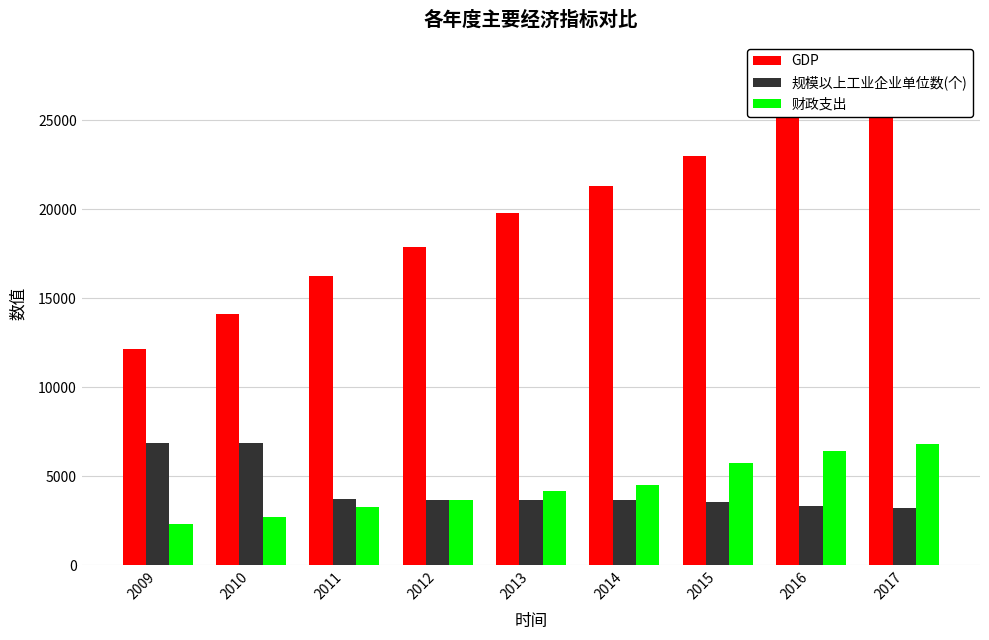

The value of GDP at 2013 is 4083.2. True or false?

False